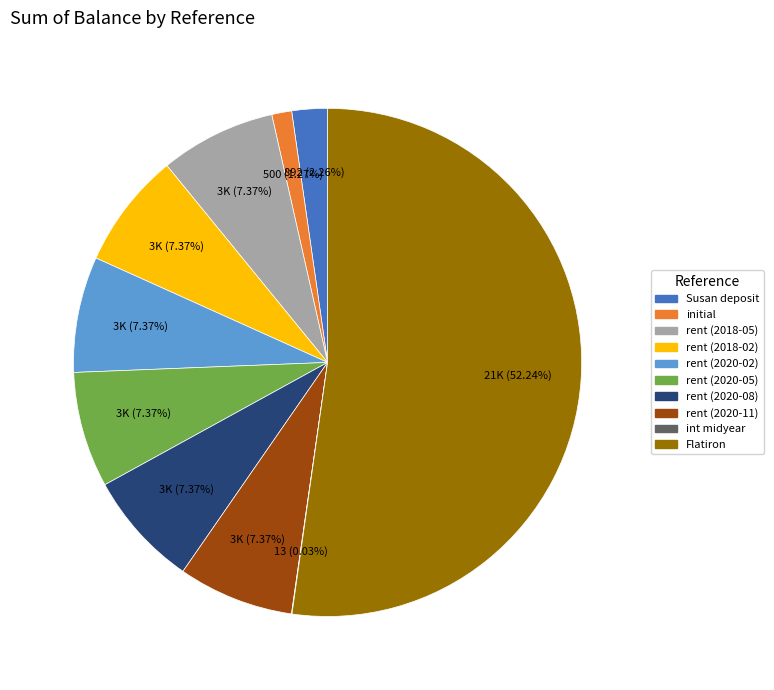

How much of the chart is everything except rent (2020-08)?

92.6%